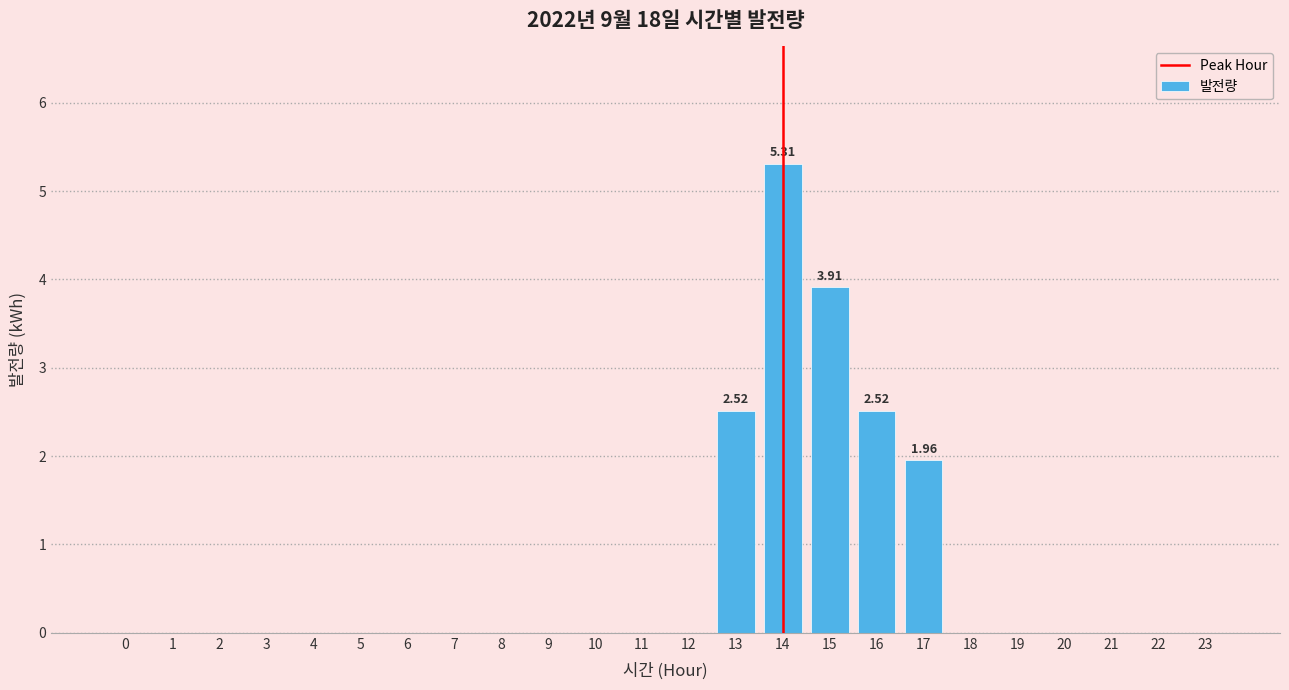

What is the change in value from 11 to 16?

+2.5